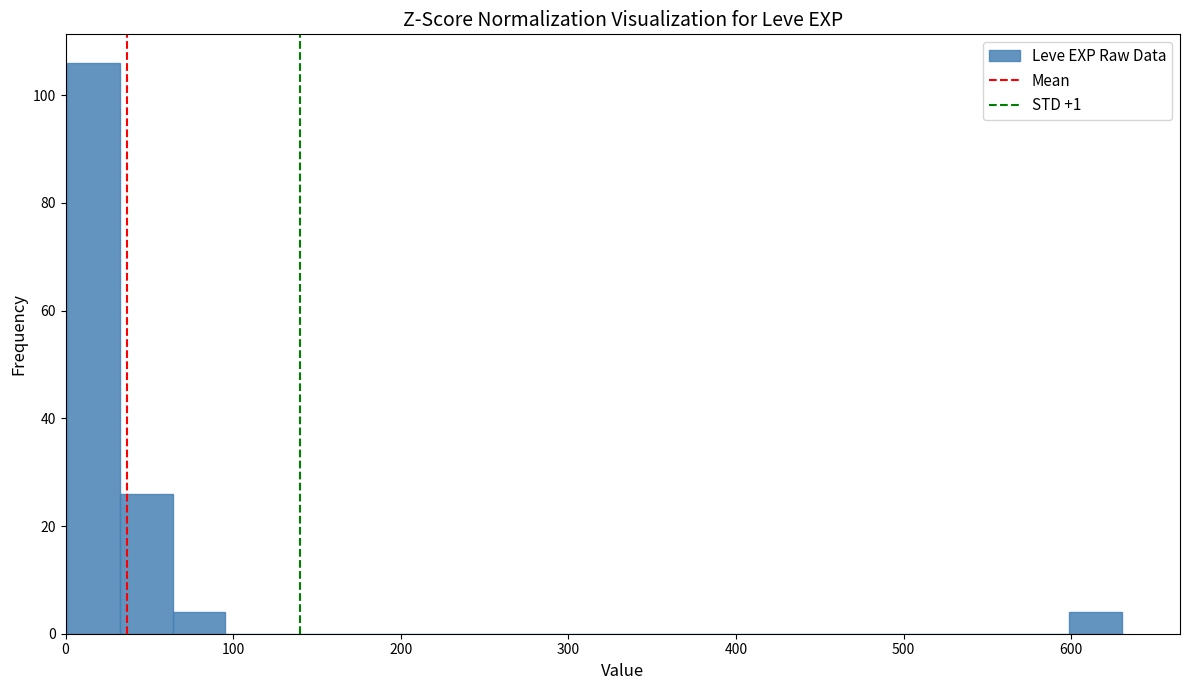

Around what value on the x-axis is the tallest bar? Give the approximate position of its centre, as read against the axis.

20